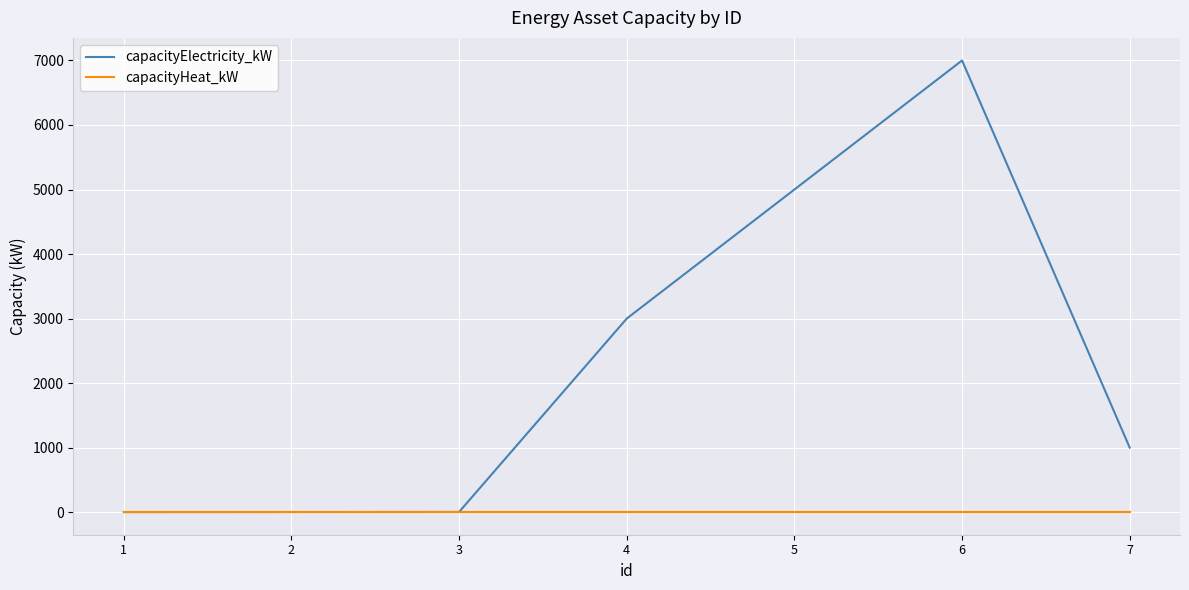

The value of capacityElectricity_kW at 7 is 1000.0. True or false?

True